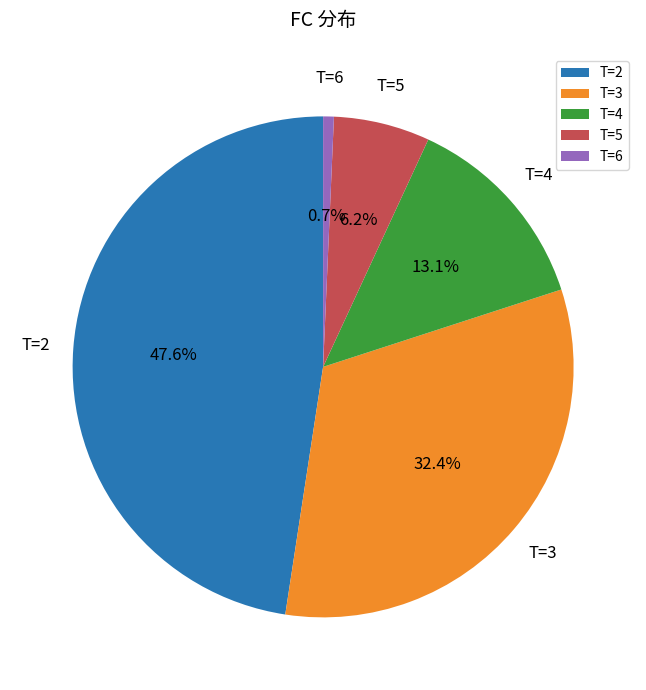

Rank the categories by value from highest to lowest.

T=2, T=3, T=4, T=5, T=6